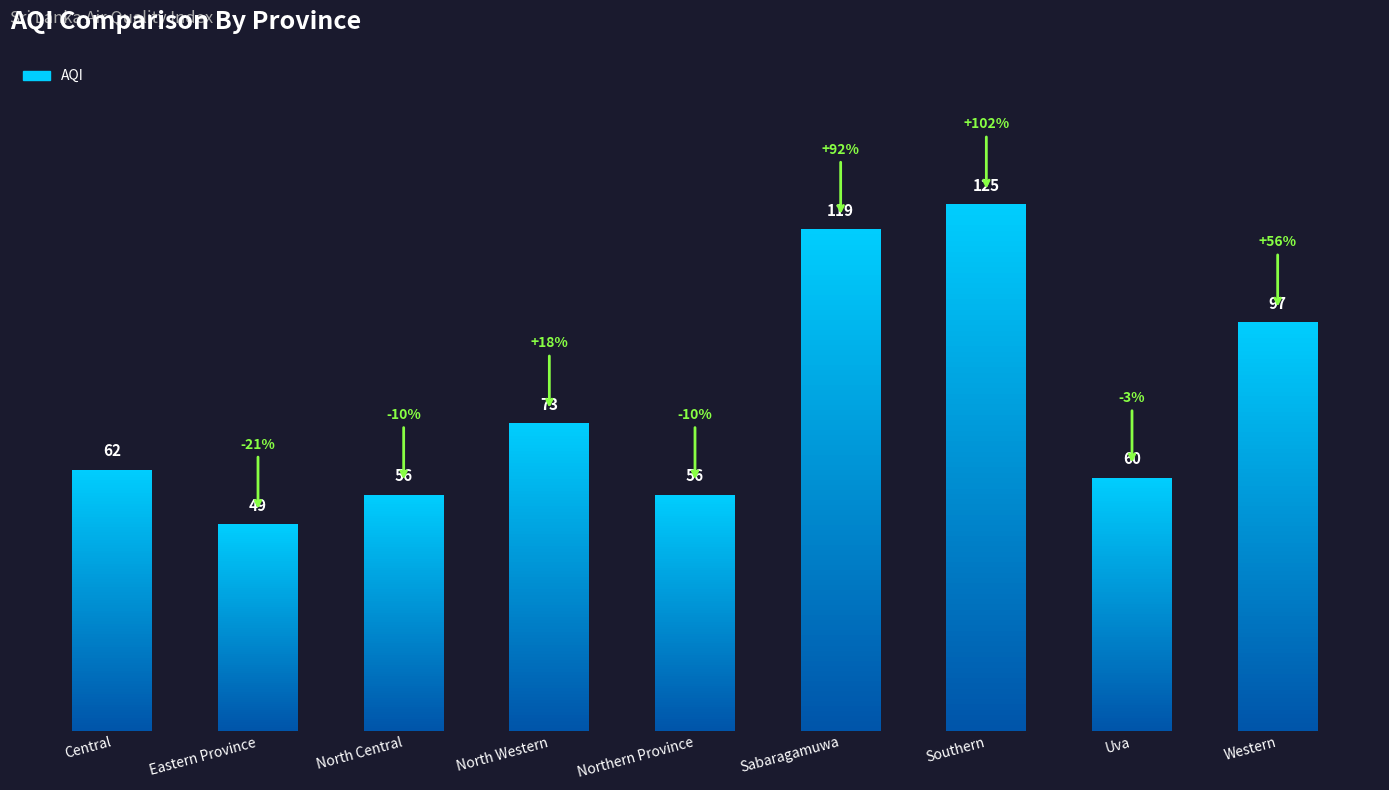

True or false: the data shows 125 at North Western.

False